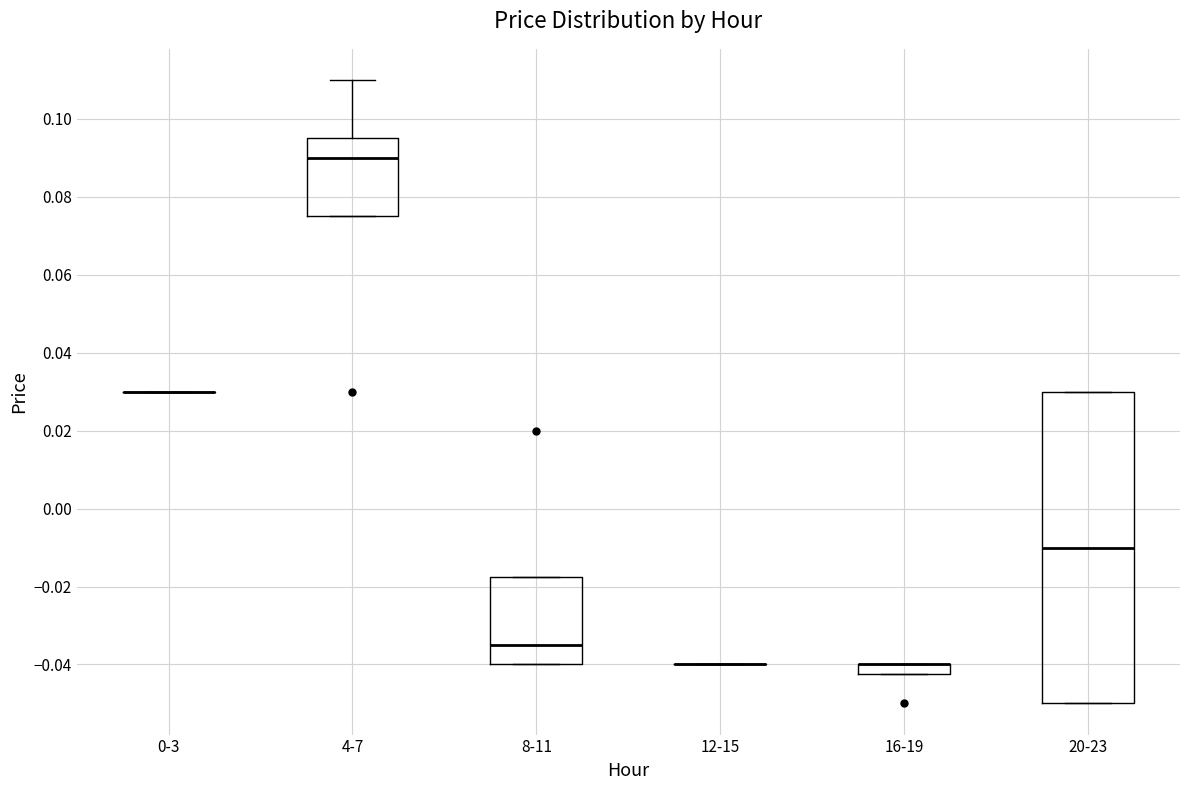

Where is the upper edge of the box for 8-11 on the y-axis? The values are not printed on the chart, so give them approximately, as read against the axis.

-0.018